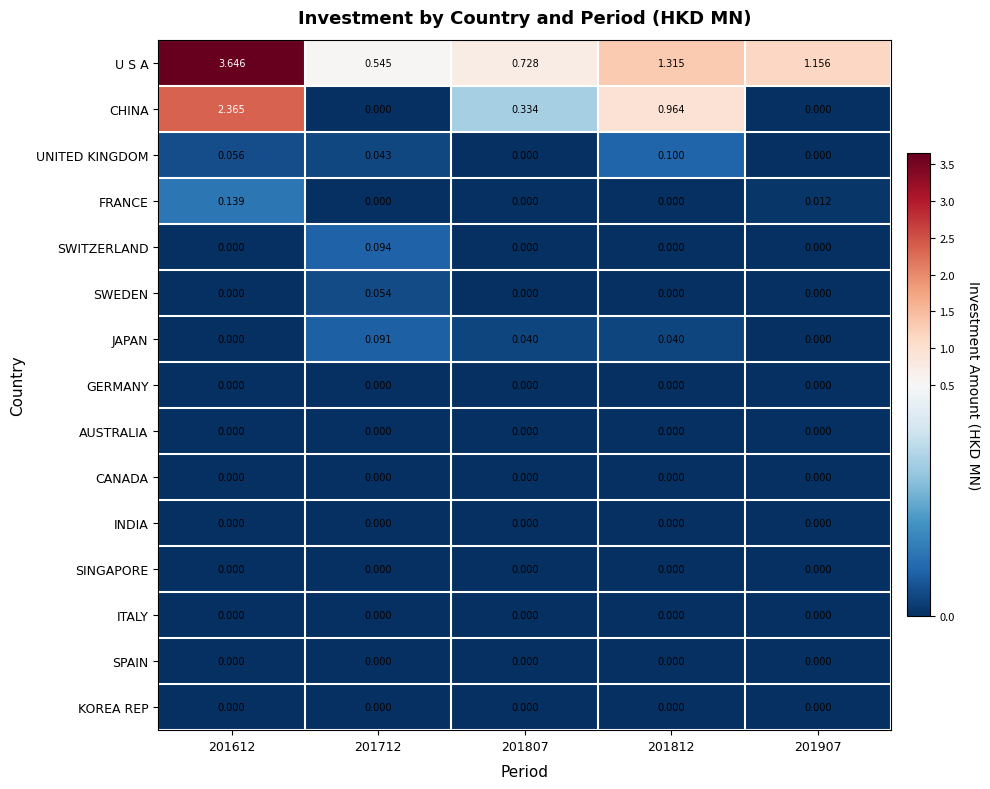

Which series has the largest total across all categories?

U S A